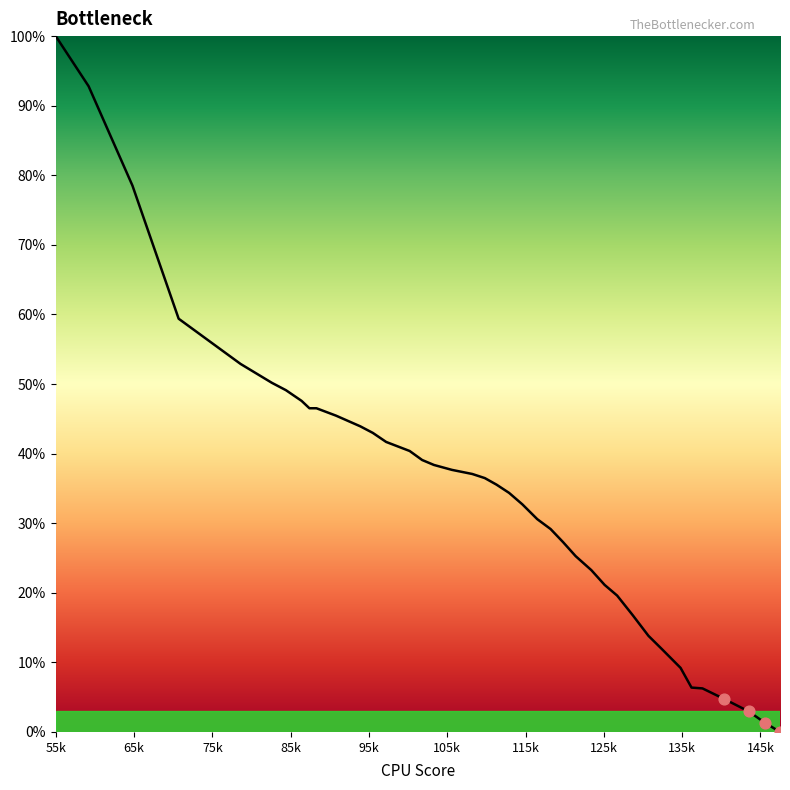

What is the greatest value displayed?

100.0